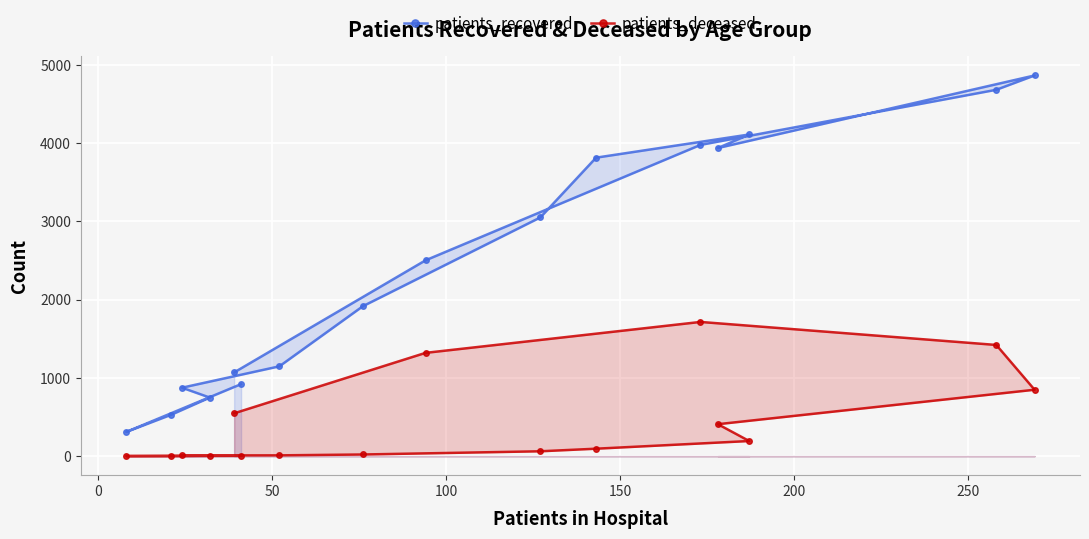

List the series in order of their overall mean, lowest first.

patients_deceased, patients_recovered